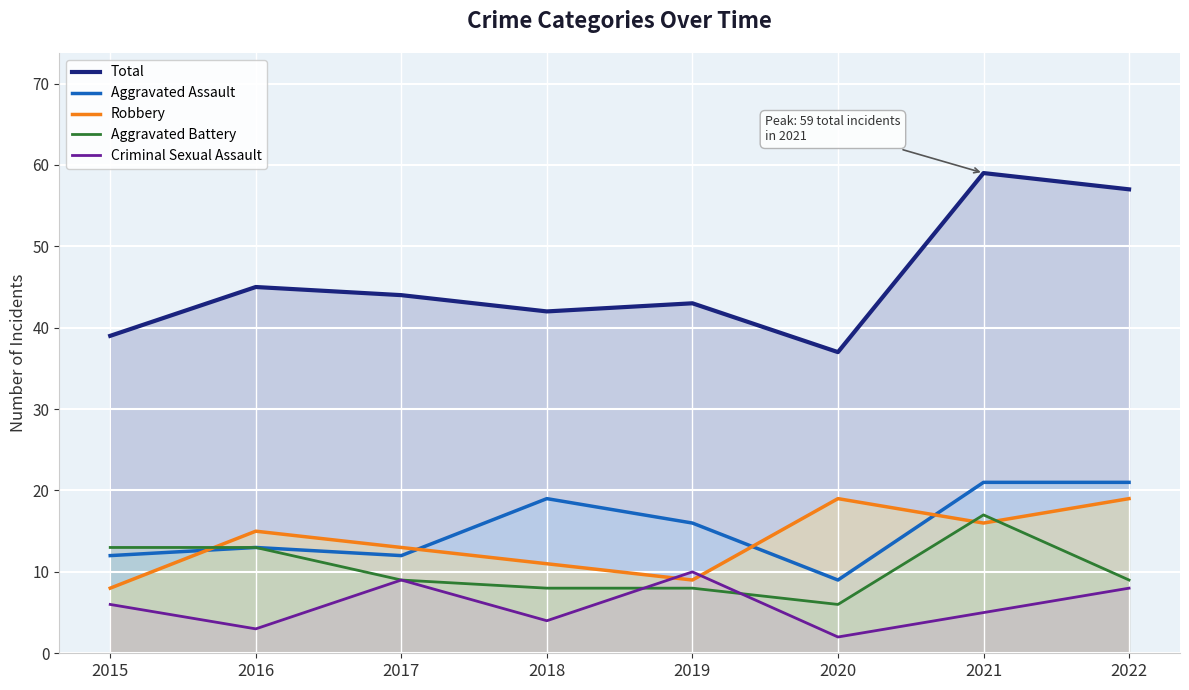

True or false: Aggravated Battery and Total cross at least once.

False